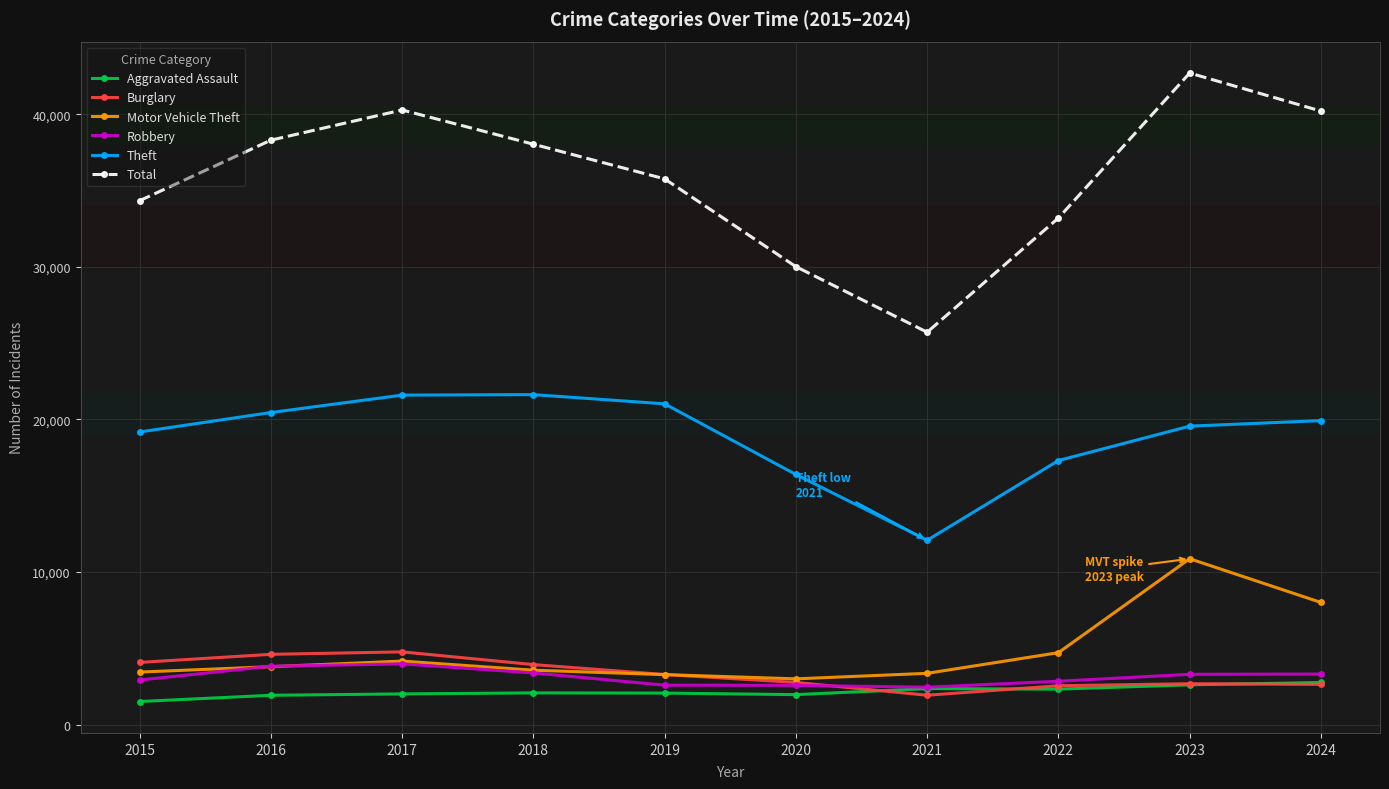

Which label corresponds to the smallest value in the chart?

2015